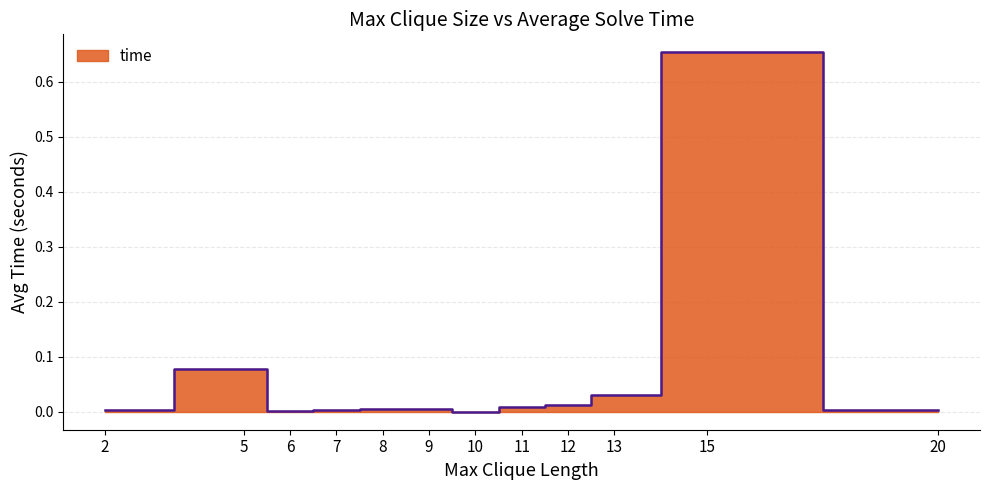

How many categories are shown in the chart?

12